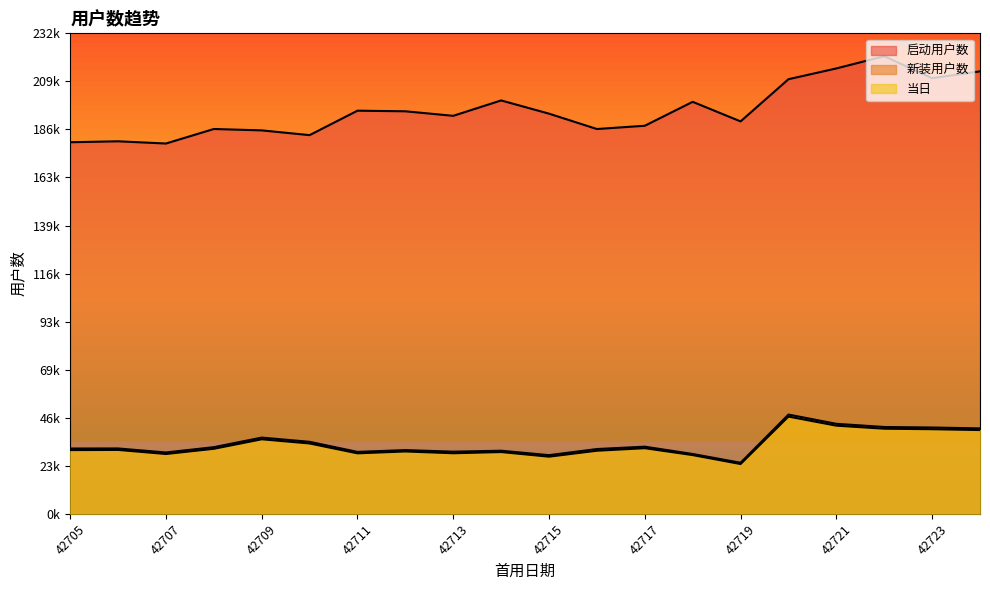

Does the chart display data point markers on the line(s)?

No